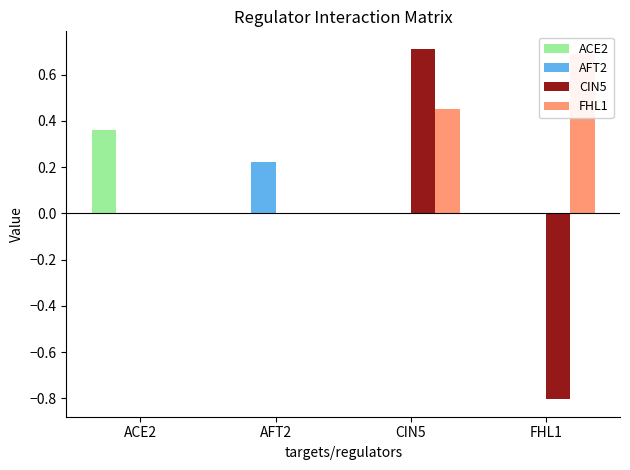

How many CIN5 values are between 0 and 1?

3